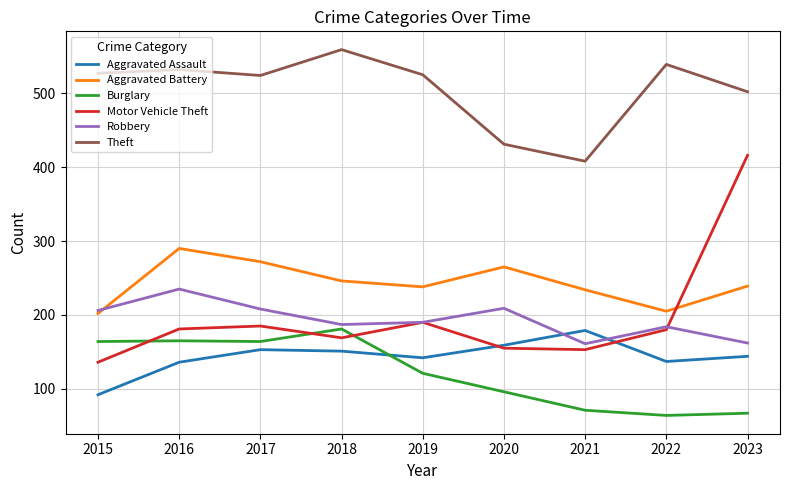

True or false: Burglary and Theft intersect in this chart.

False